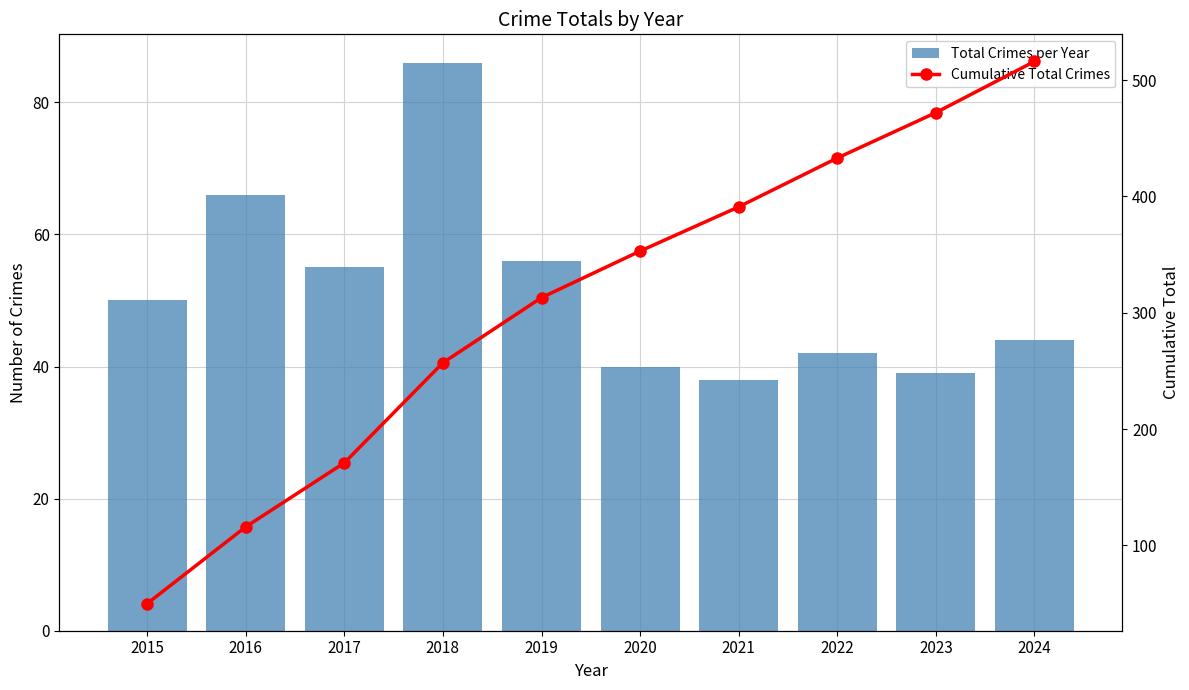

Which series has the largest total across all categories?

Cumulative Total Crimes